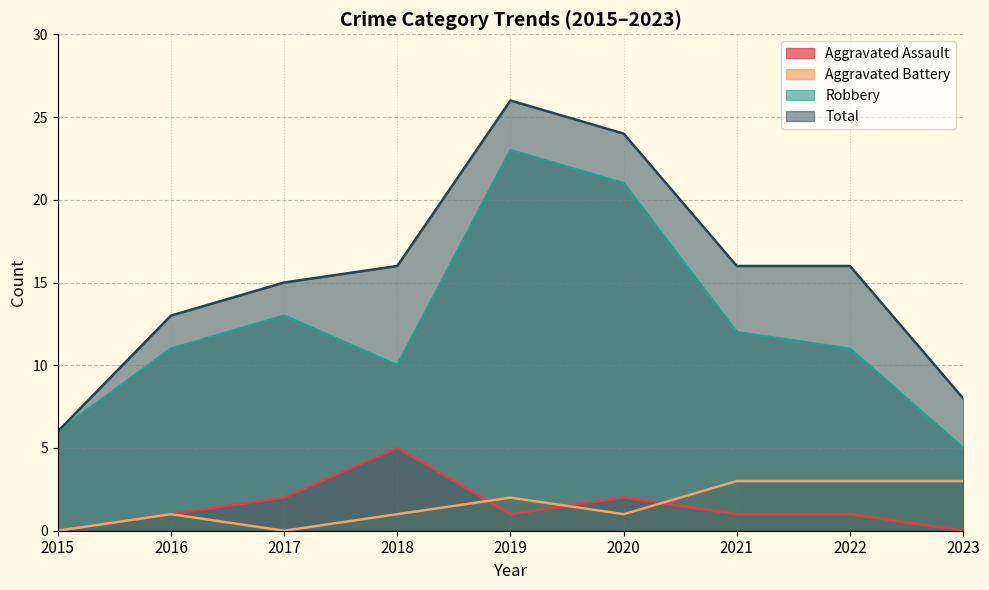

True or false: Total and Aggravated Assault cross at least once.

False